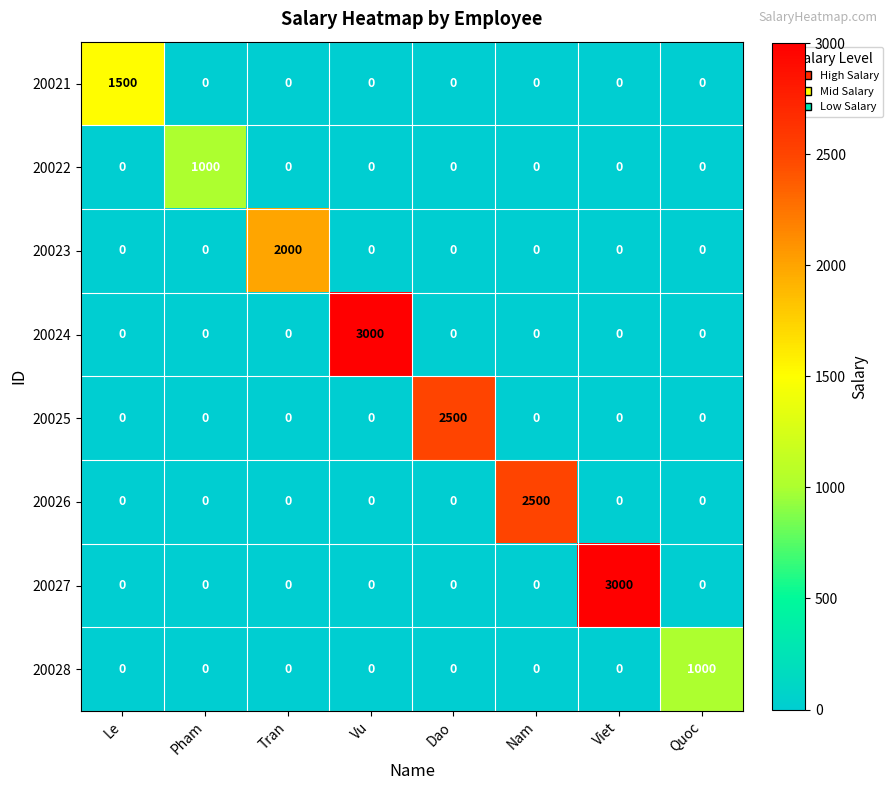

What is the difference between the maximum and minimum values in the 20023 series?

2000